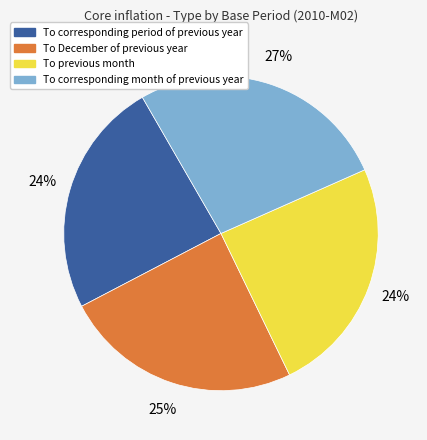

Is there a majority slice in this chart?

No